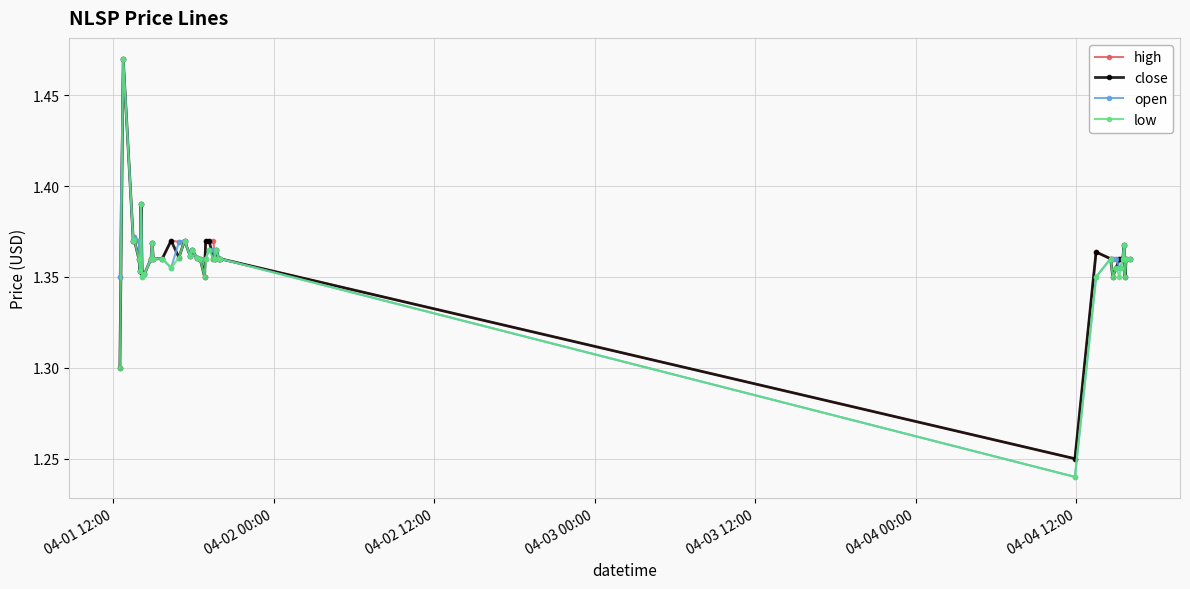

How many lines are shown in the chart?

4